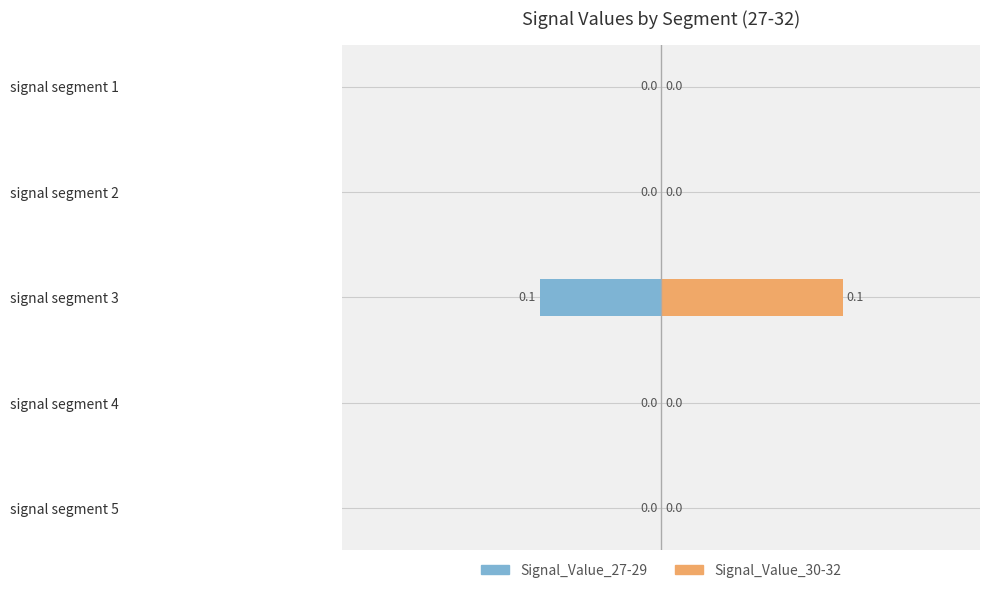

How many bars are there in total?

10